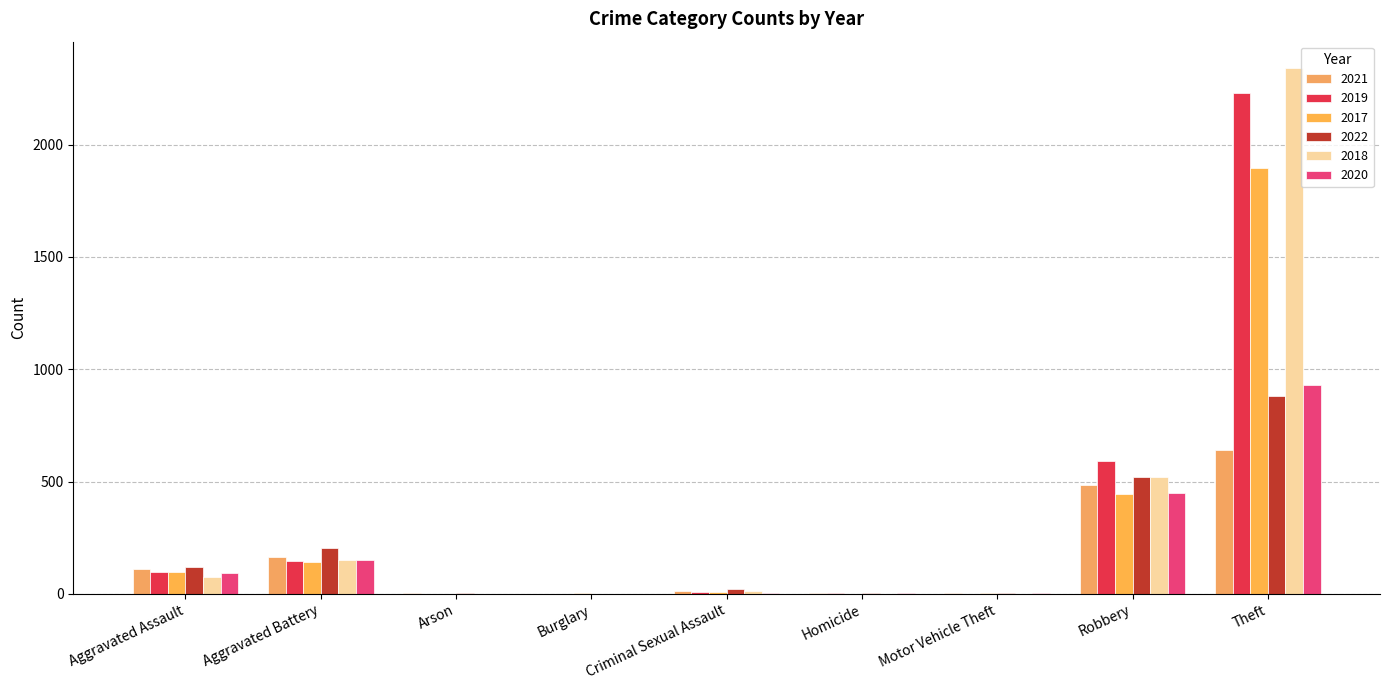

What is the sum of all 2019 values?

3080